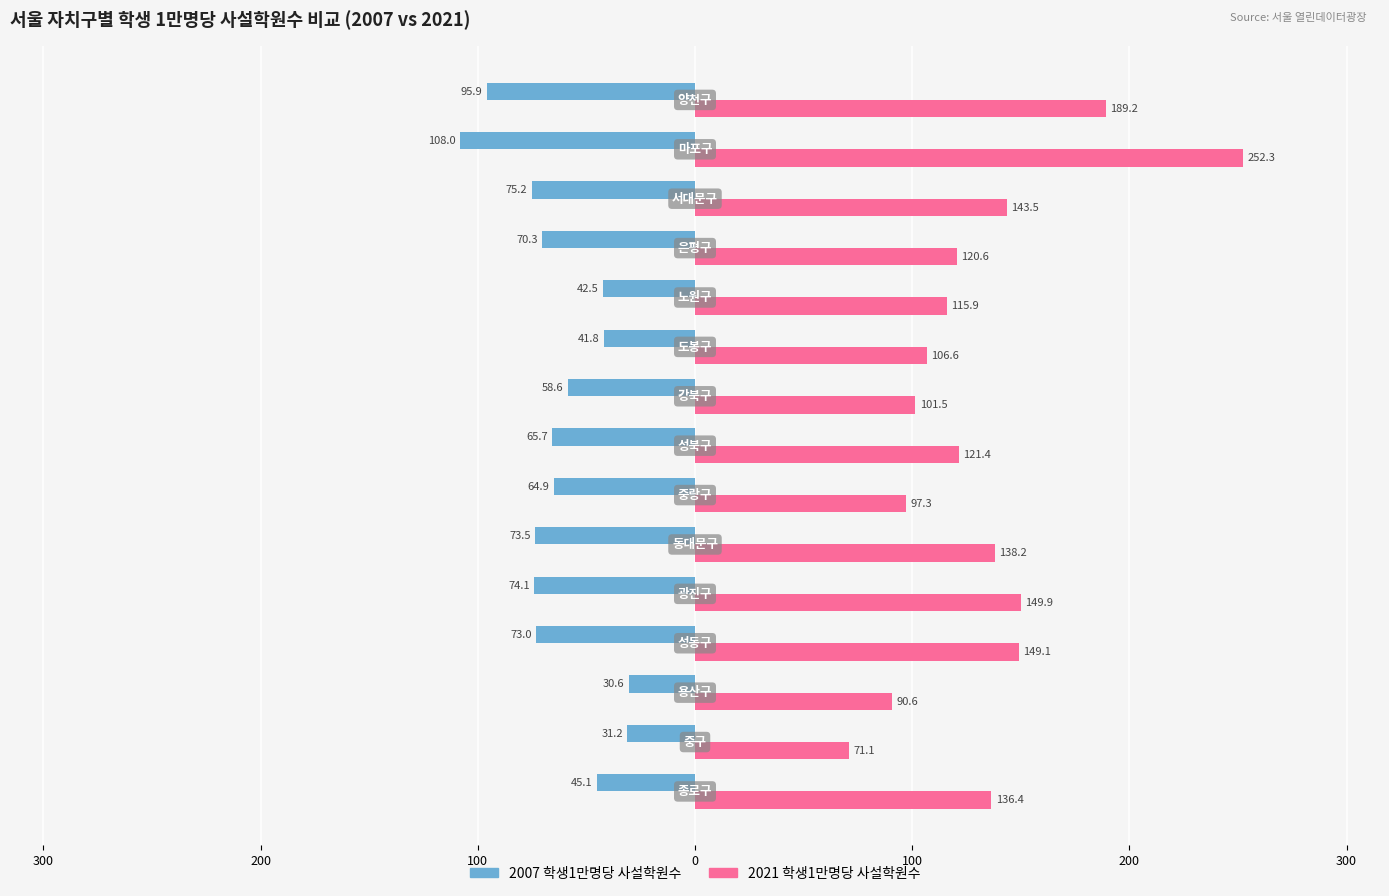

What are all the series names shown in the legend?

2007 학생1만명당 사설학원수, 2021 학생1만명당 사설학원수